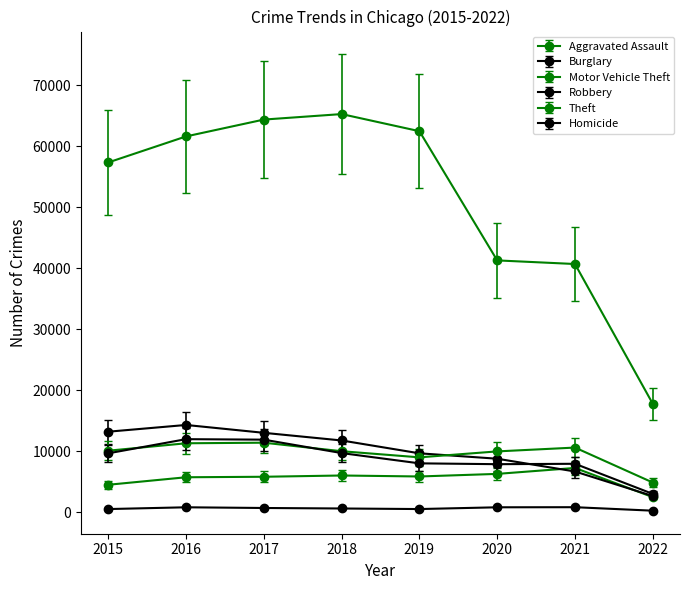

How many lines are shown in the chart?

6